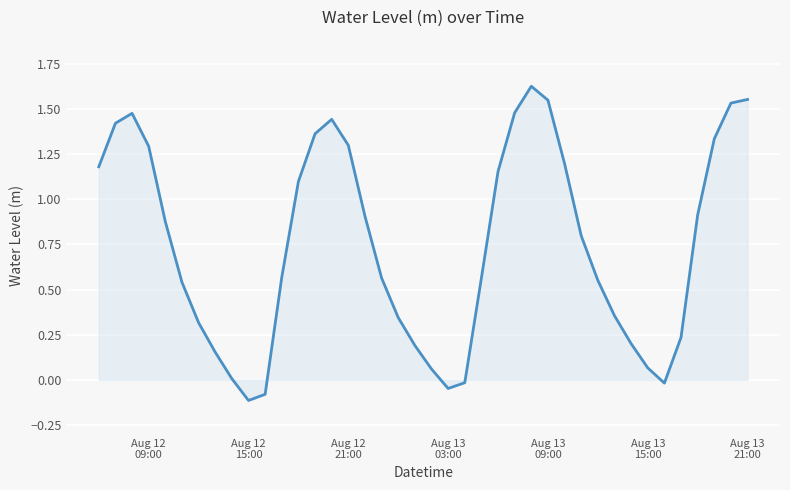

What is the difference between the maximum and minimum values?

1.7